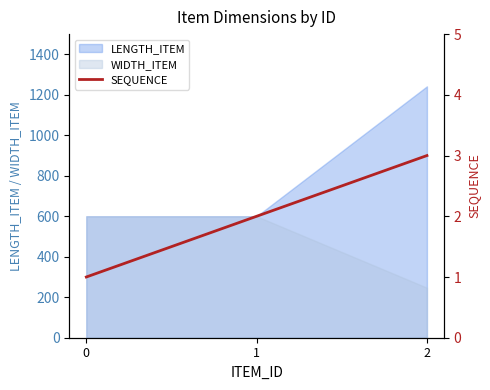

Between 2 and 0, which is larger?

2